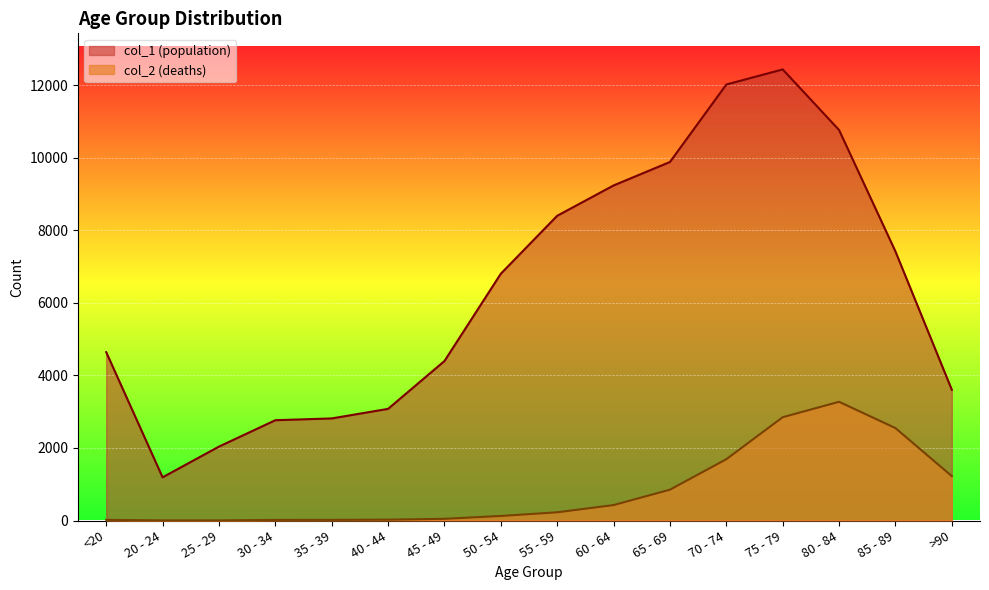

The col_2 series shows 6 at 30 - 34. True or false?

False